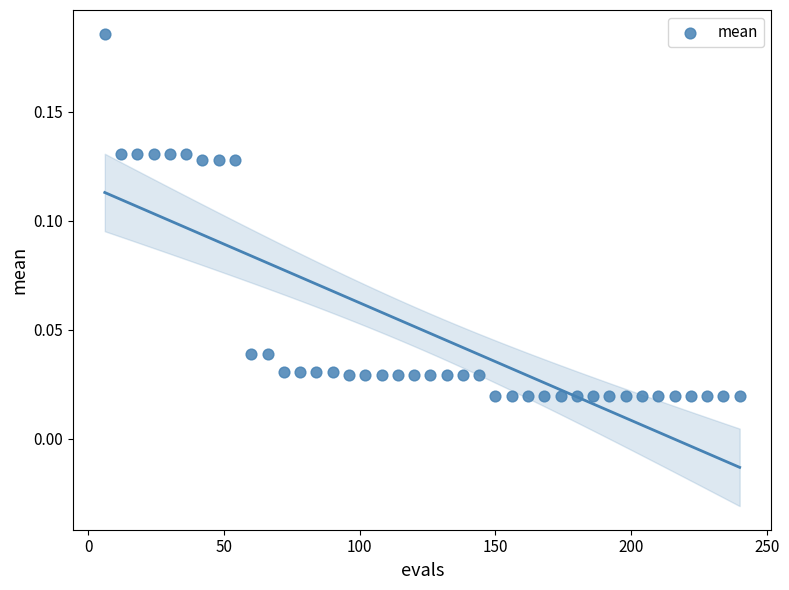

What is the range of X values (max minus min)?

234.0